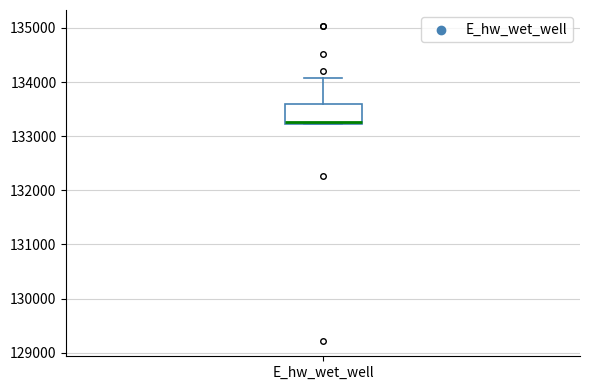

Where is the lower edge of the box for E_hw_wet_well on the y-axis? The values are not printed on the chart, so give them approximately, as read against the axis.

133200